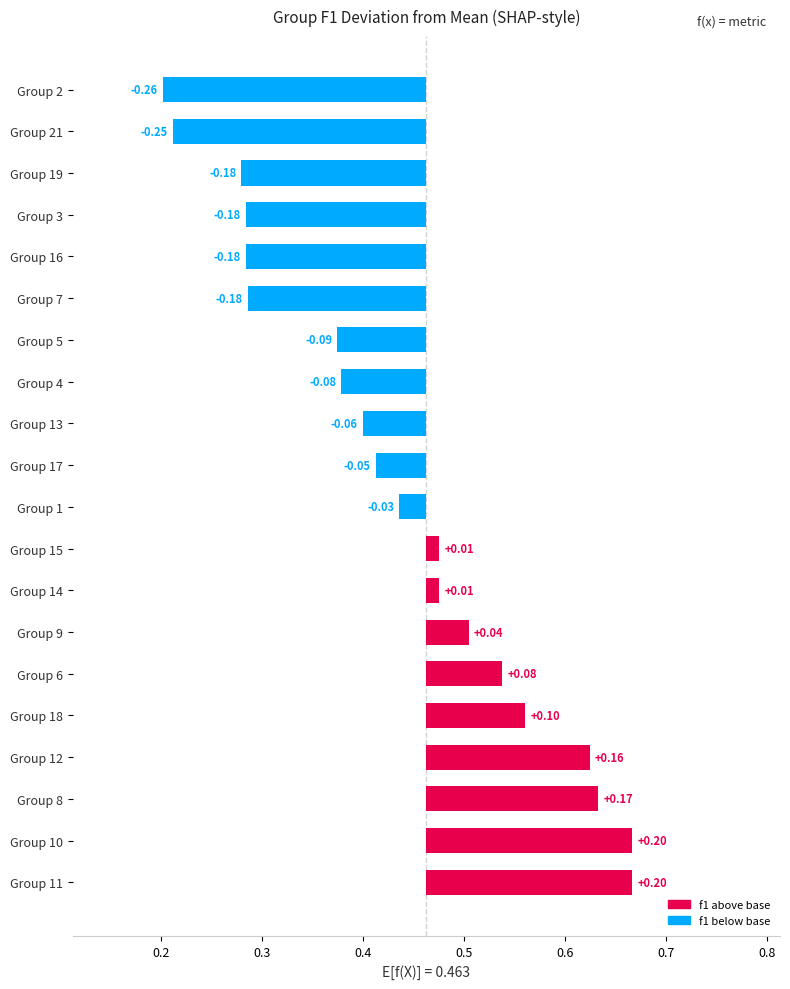

What is the difference between the highest and lowest values at 14?

0.5